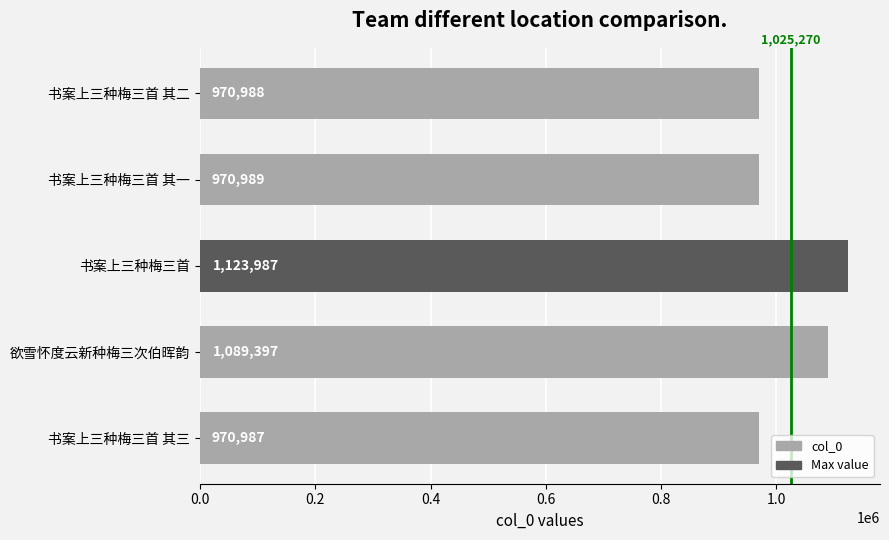

What is the ratio of the value at 欲雪怀度云新种梅三次伯晖韵 to the value at 书案上三种梅三首?

1.0